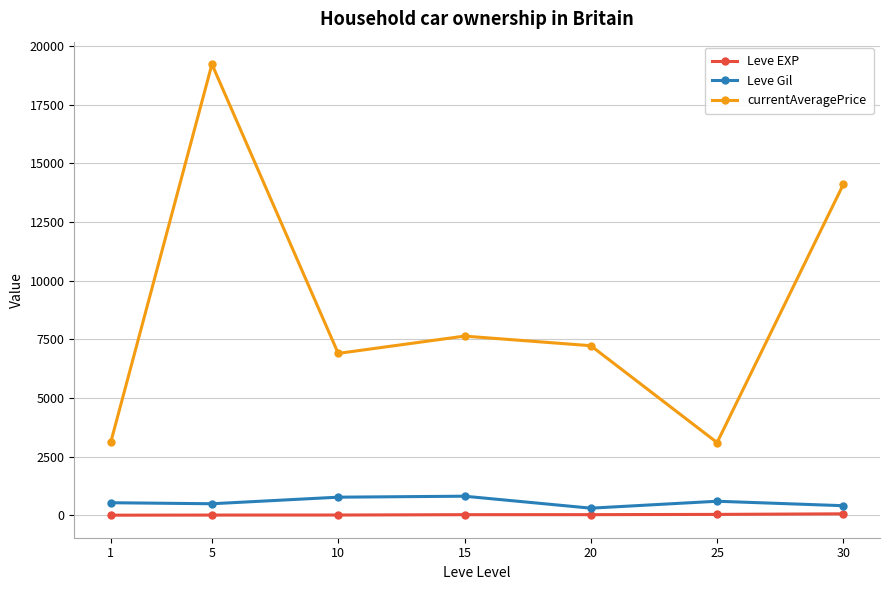

What is the difference between the highest and lowest values at 30?

14046.5